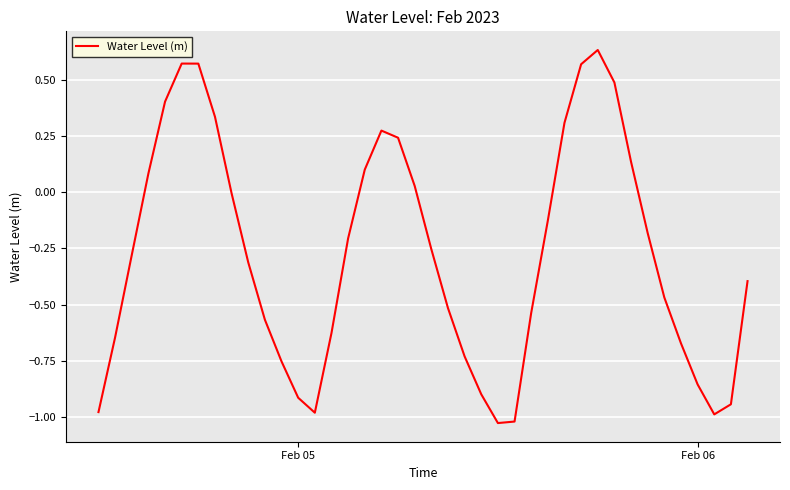

What is the difference between the maximum and minimum values?

1.7